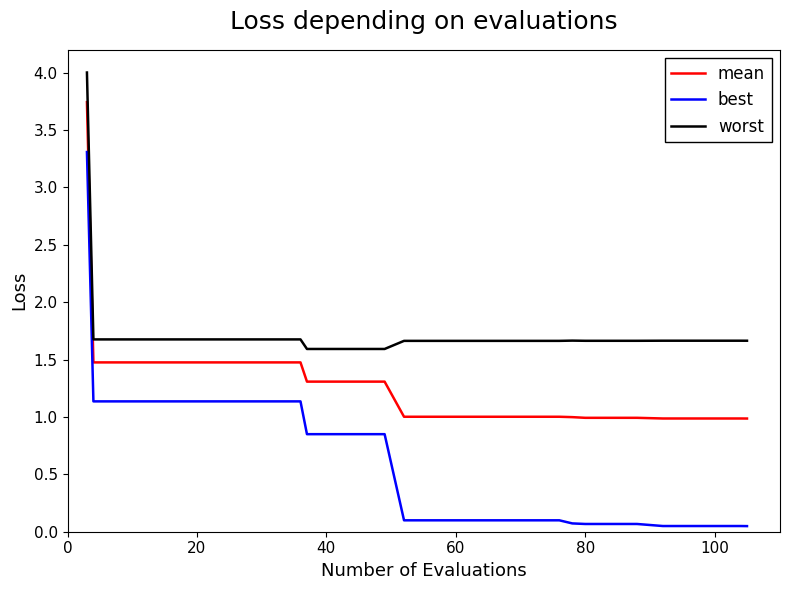

What is the maximum value for worst?

4.0